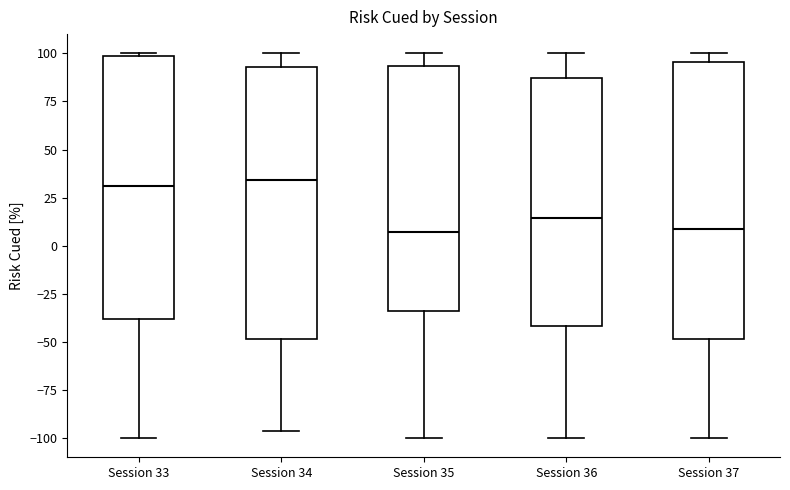

Reading left to right, transcribe this box plot: for each box, give where its median line is, the range the box spans, and where its two whiskers end, as read against the y-axis. The values are not printed on the chart, so give them approximately, as read against the axis.

Session 33: median 30, box -40 to 100, whiskers -100 to 100
Session 34: median 35, box -50 to 95, whiskers -95 to 100
Session 35: median 5, box -35 to 95, whiskers -100 to 100
Session 36: median 15, box -40 to 85, whiskers -100 to 100
Session 37: median 10, box -50 to 95, whiskers -100 to 100